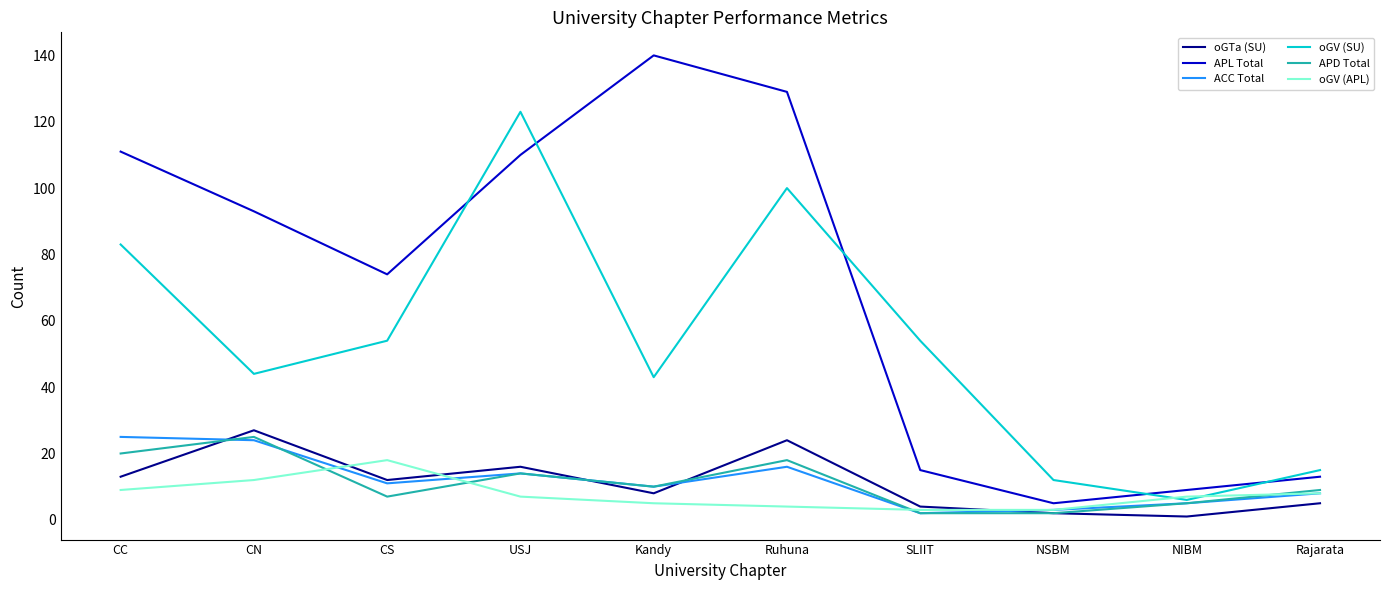

Between which two adjacent categories do ACC Total and oGTa (SU) first intersect?

CC and CN